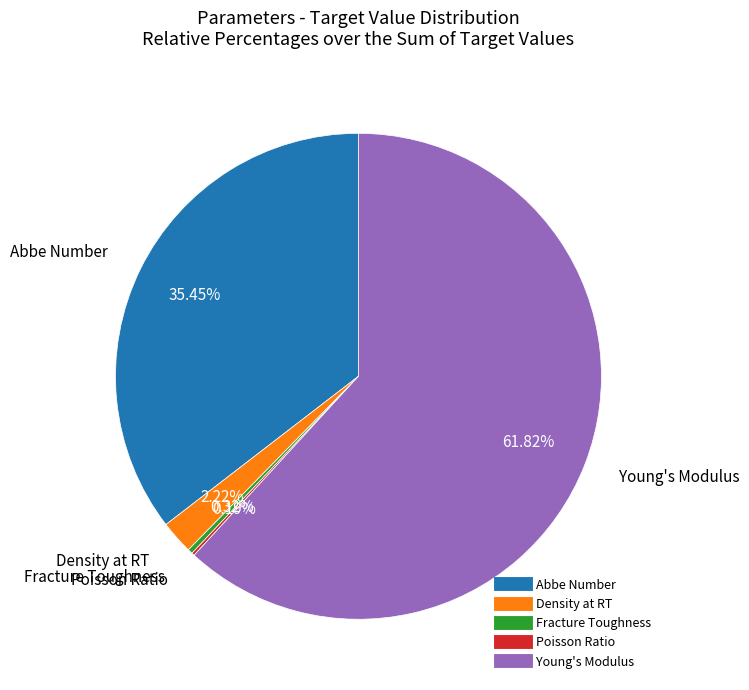

To the nearest percent, what percentage of the pie is Young's Modulus?

62%